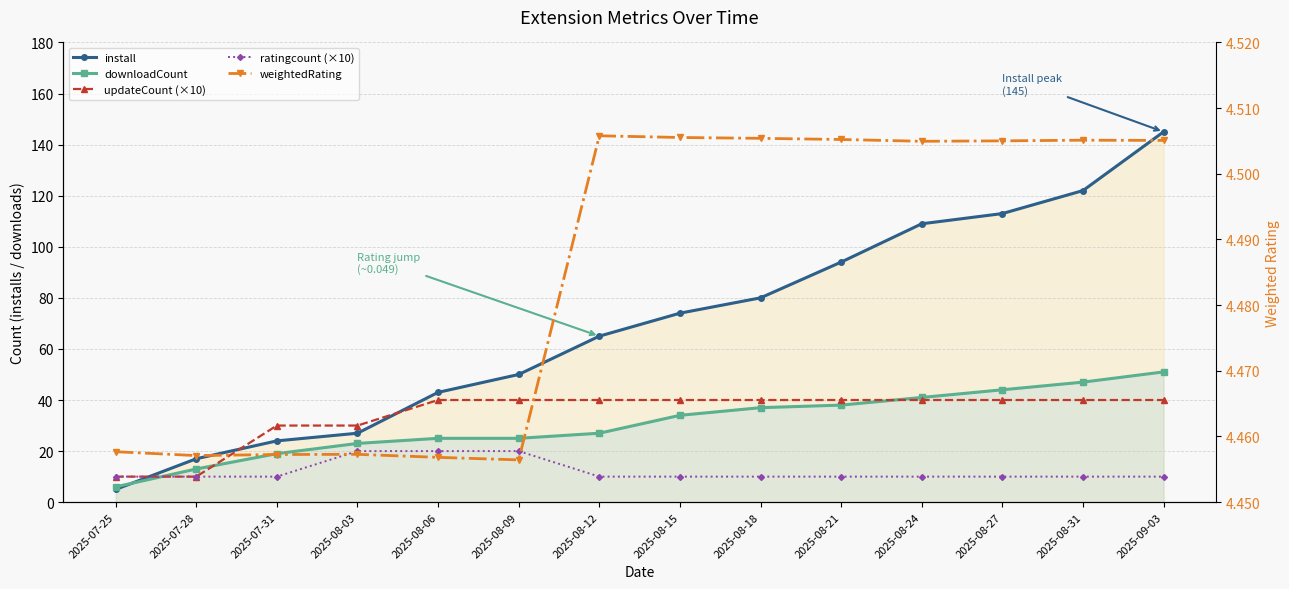

Does the chart have visible grid lines?

Yes